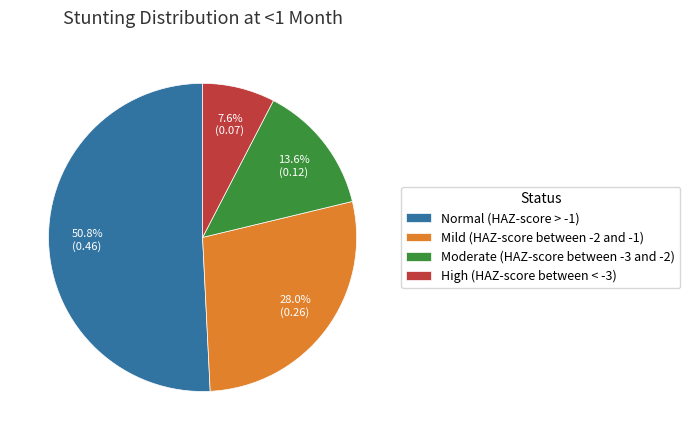

True or false: Mild (HAZ-score between -2 and -1) accounts for 16% of the total.

False